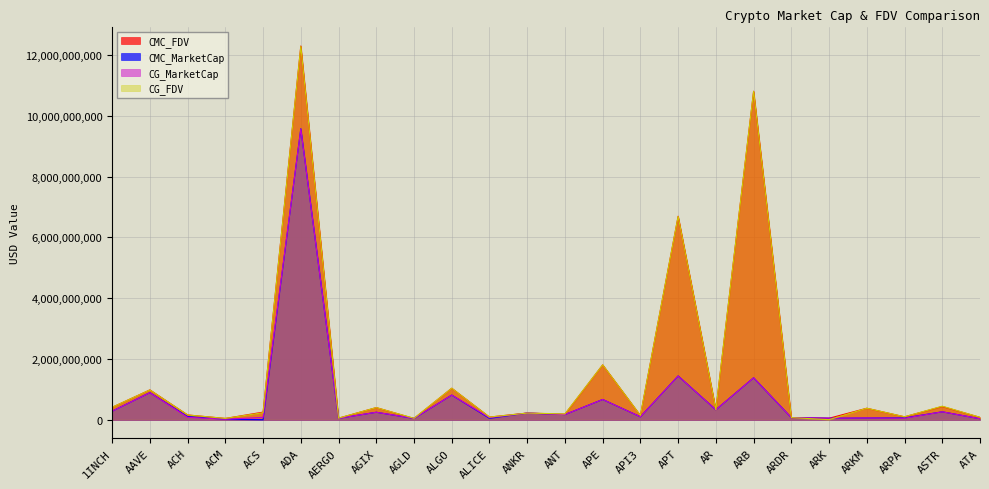

True or false: CG_MarketCap and CMC_MarketCap intersect in this chart.

True